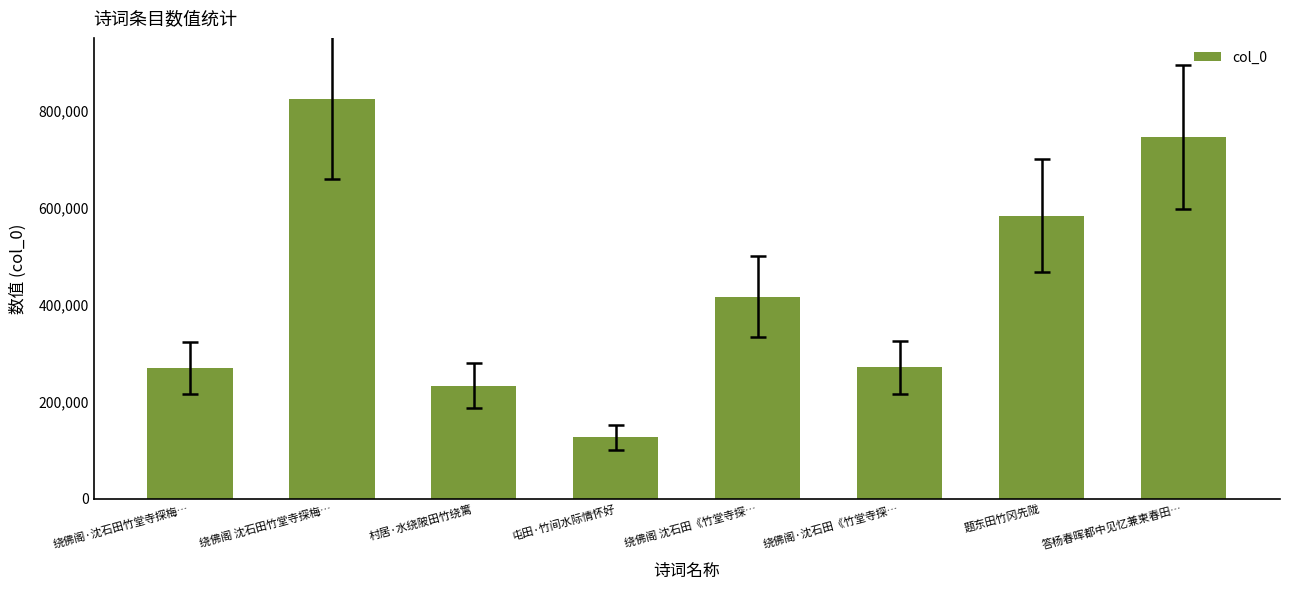

The chart shows a value of 126872 at 屯田·竹间水际情怀好. True or false?

True